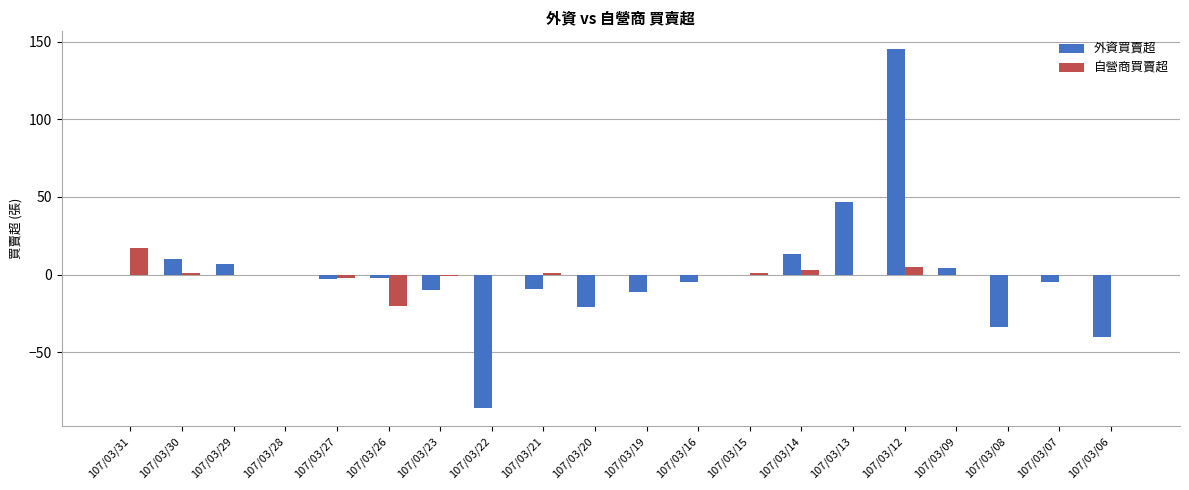

What are all the series names shown in the legend?

外資買賣超, 自營商買賣超